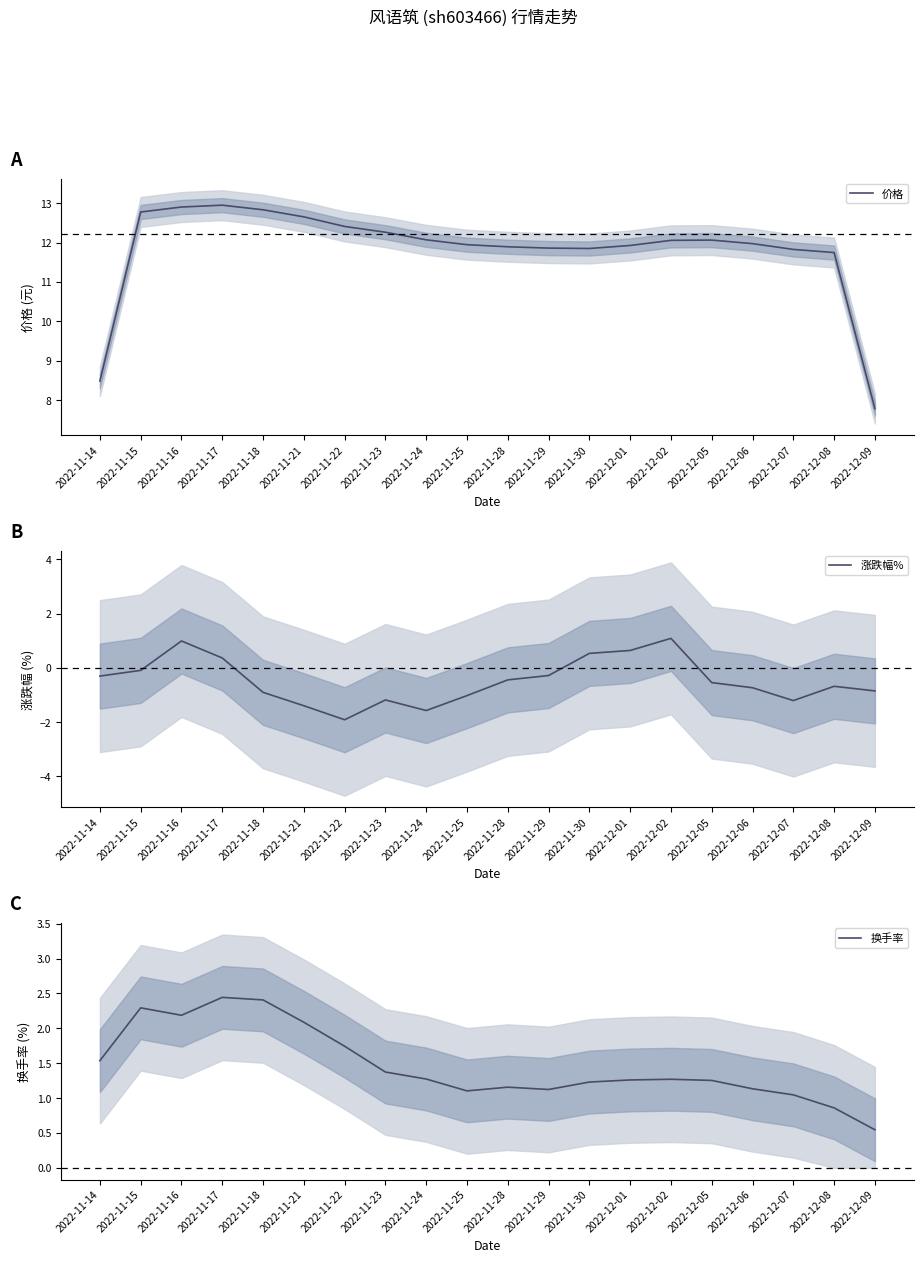

What is the label of the 6th point from the right?

2022-12-02